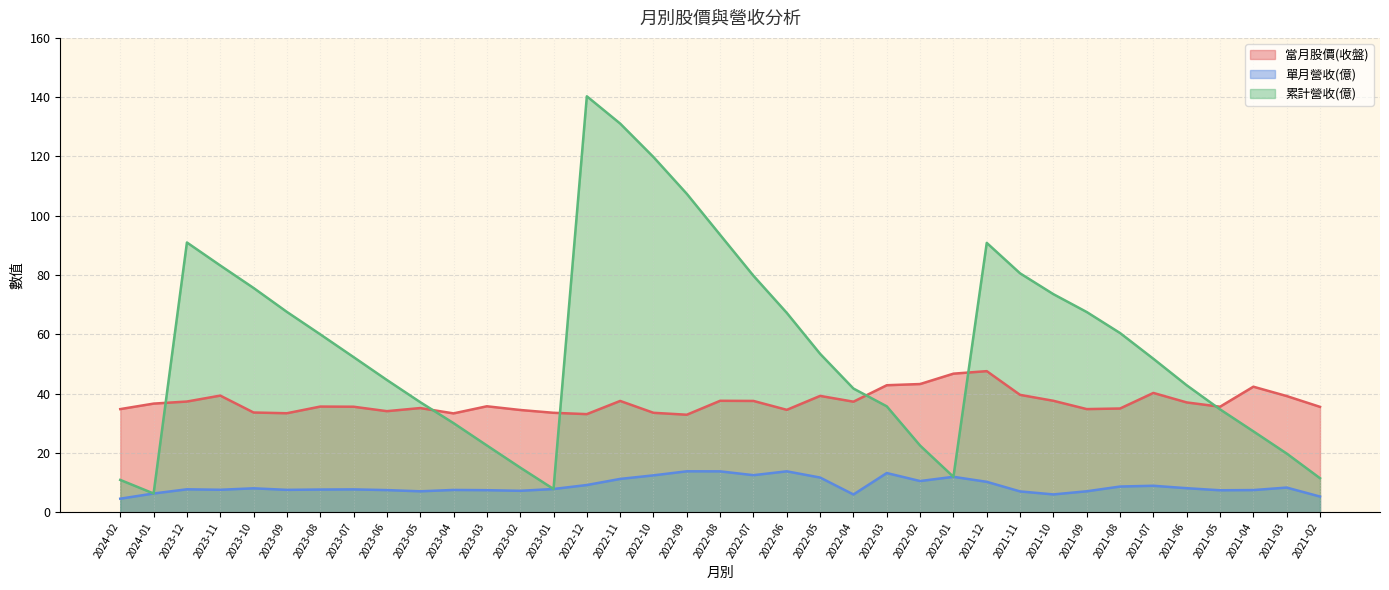

True or false: 當月股價(收盤) and 單月營收(億) cross at least once.

False